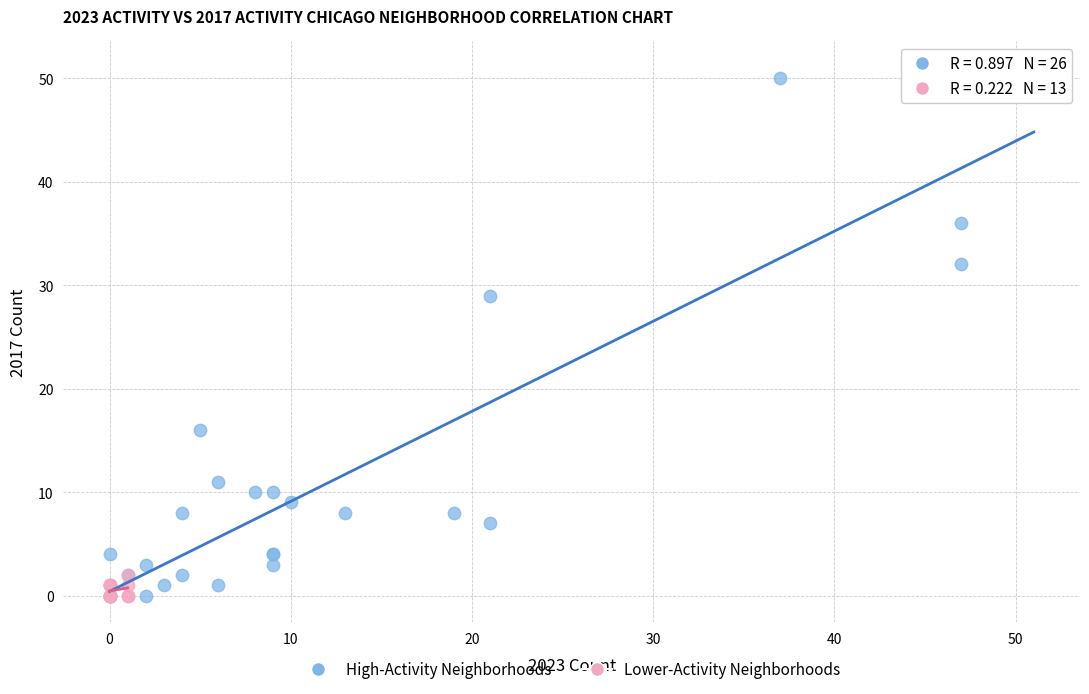

What are all the series names shown in the legend?

High-Activity Neighborhoods, Lower-Activity Neighborhoods